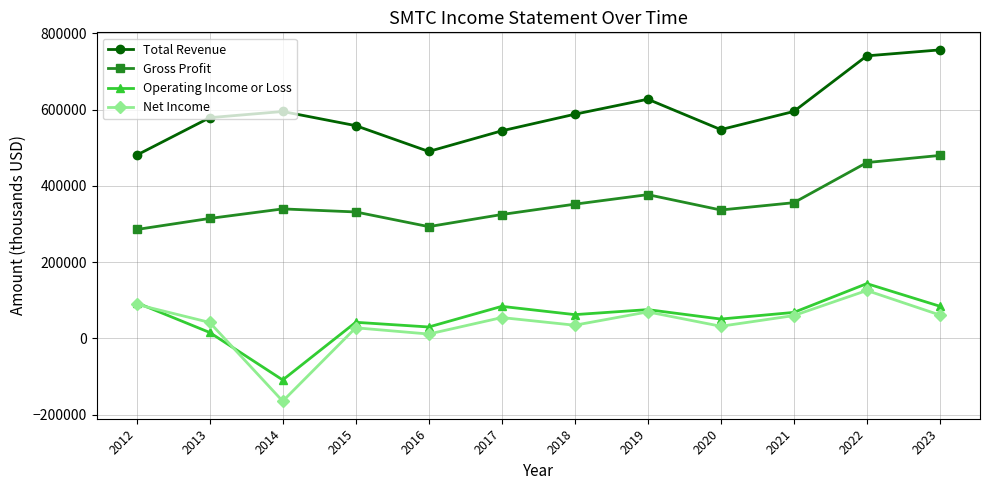

At 2018, list the series in order from smallest to largest.

Net Income, Operating Income or Loss, Gross Profit, Total Revenue